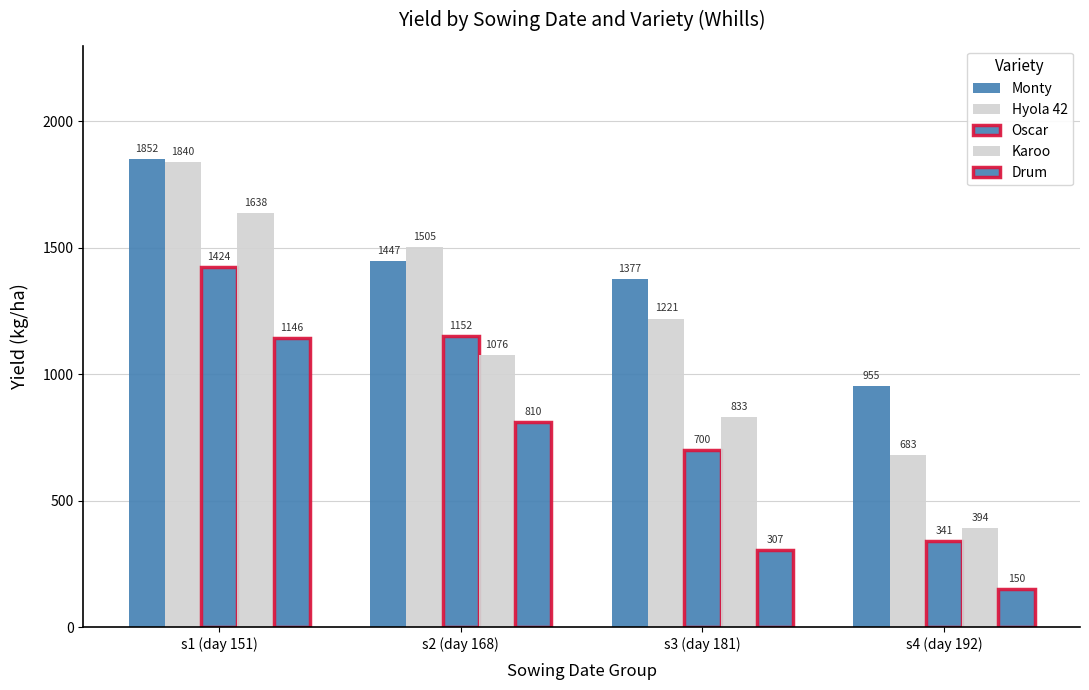

Is the value of Drum at s4 (day 192) greater than the value of Hyola 42 at s3 (day 181)?

No